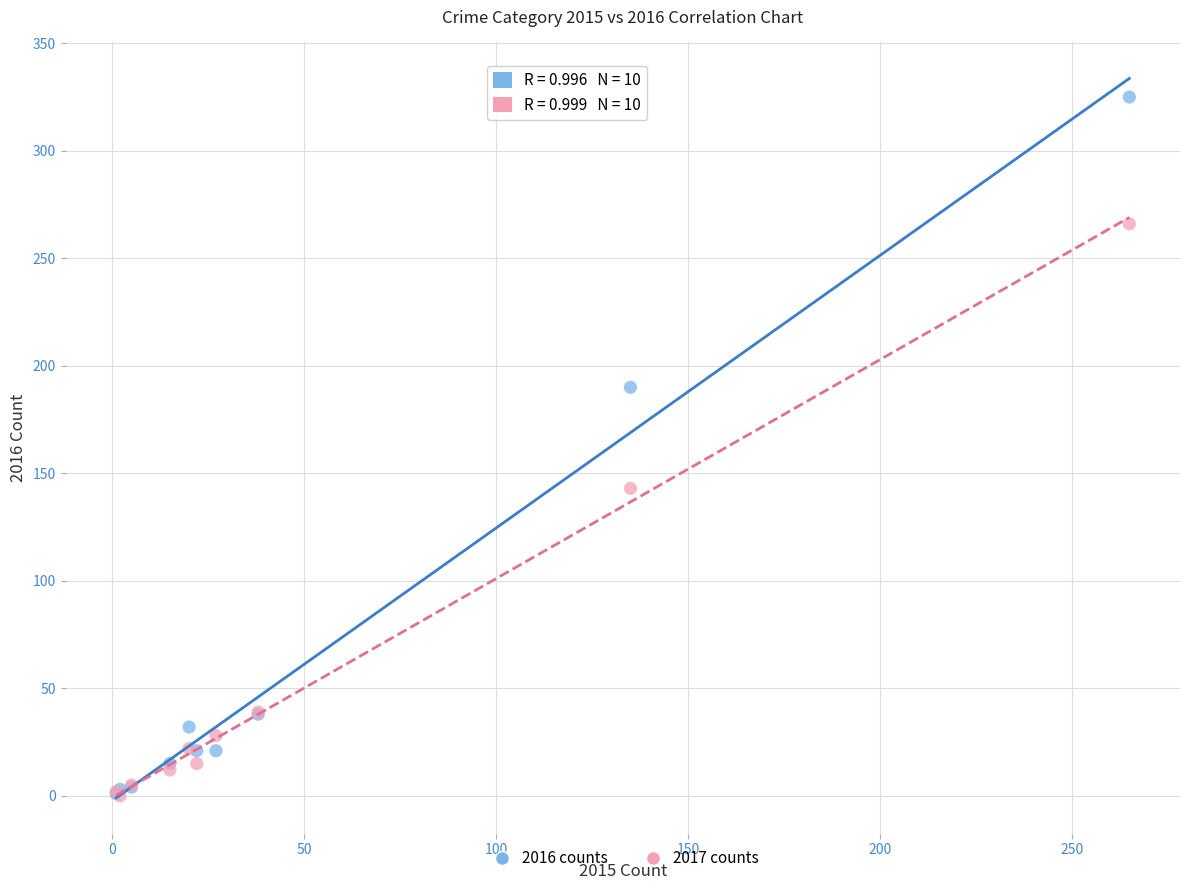

In the 2016 counts series, what Y value is closest to 163?

190